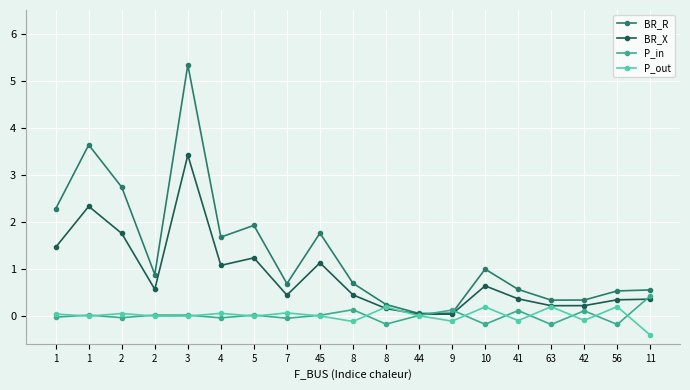

Rank the categories by P_out value from lowest to highest.

11, 8, 9, 41, 42, 2, 5, 1, 3, 45, 44, 1, 2, 4, 7, 8, 10, 63, 56